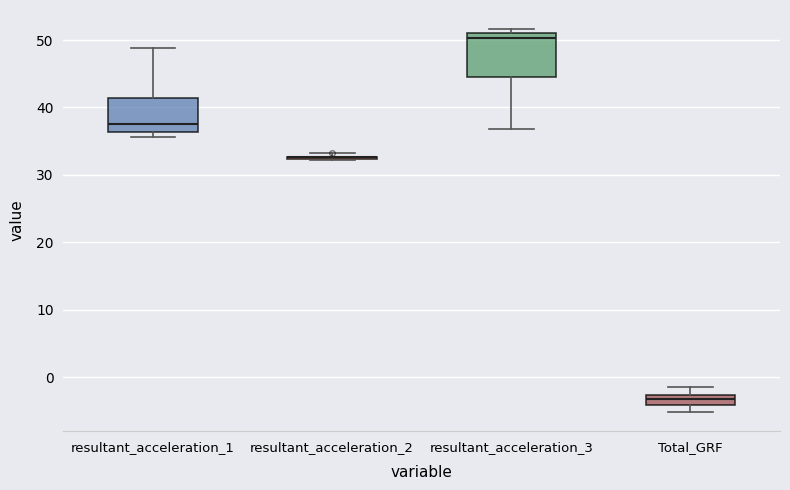

Where is the upper edge of the box for resultant_acceleration_1 on the y-axis? The values are not printed on the chart, so give them approximately, as read against the axis.

41